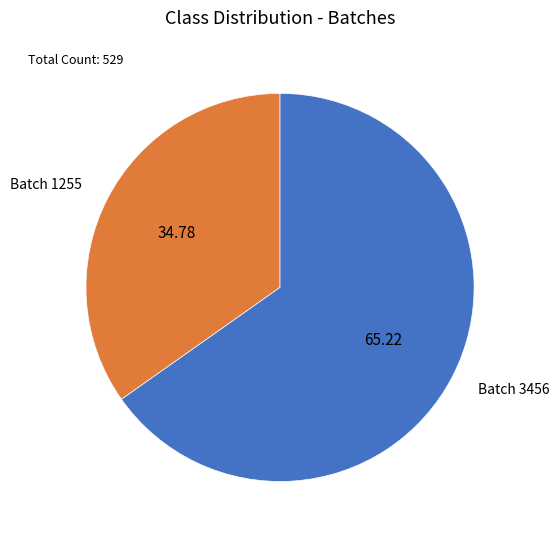

How many slices are in this pie chart?

2